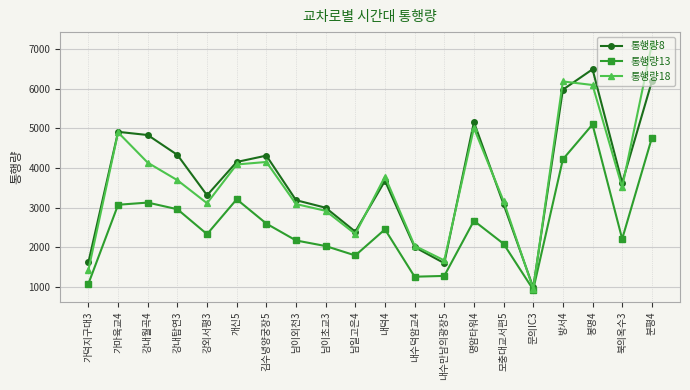

What position from the left is 강내월곡4?

3